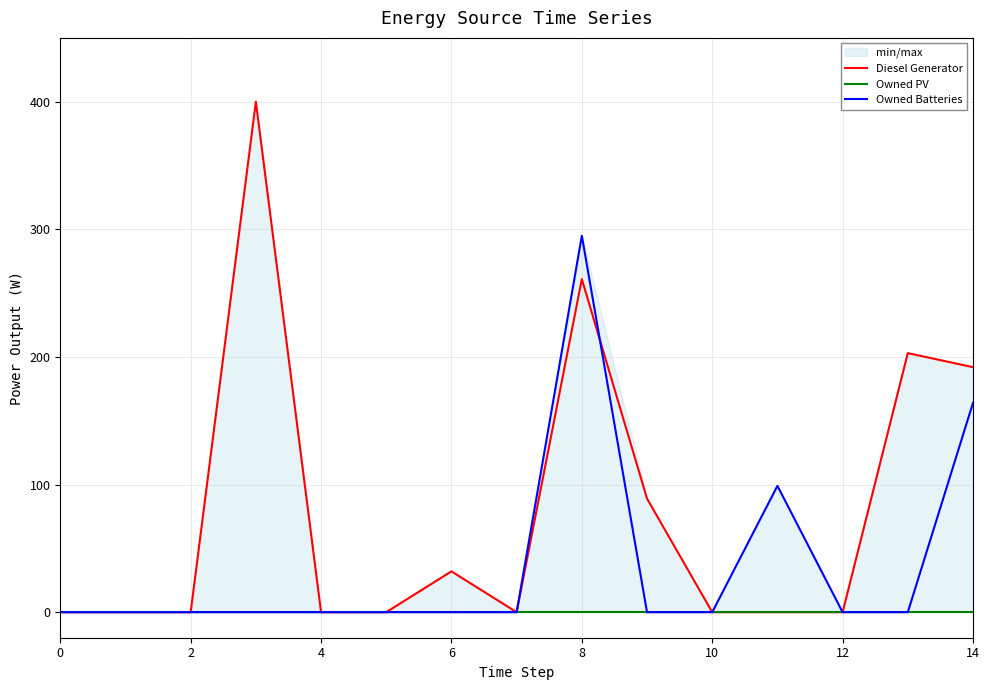

At 4, list the series in order from largest to smallest.

Diesel Generator, Owned PV, Owned Batteries